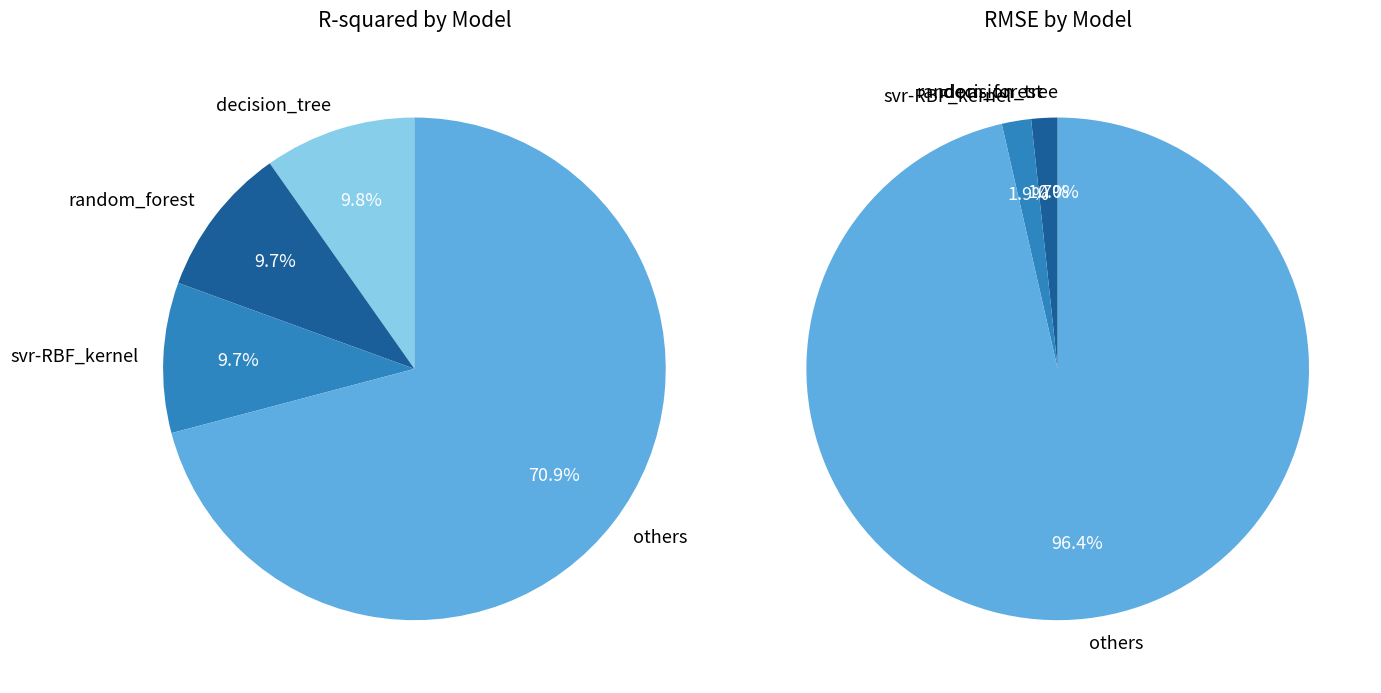

Rank the series by their maximum value, from lowest to highest.

R-squared, RMSE